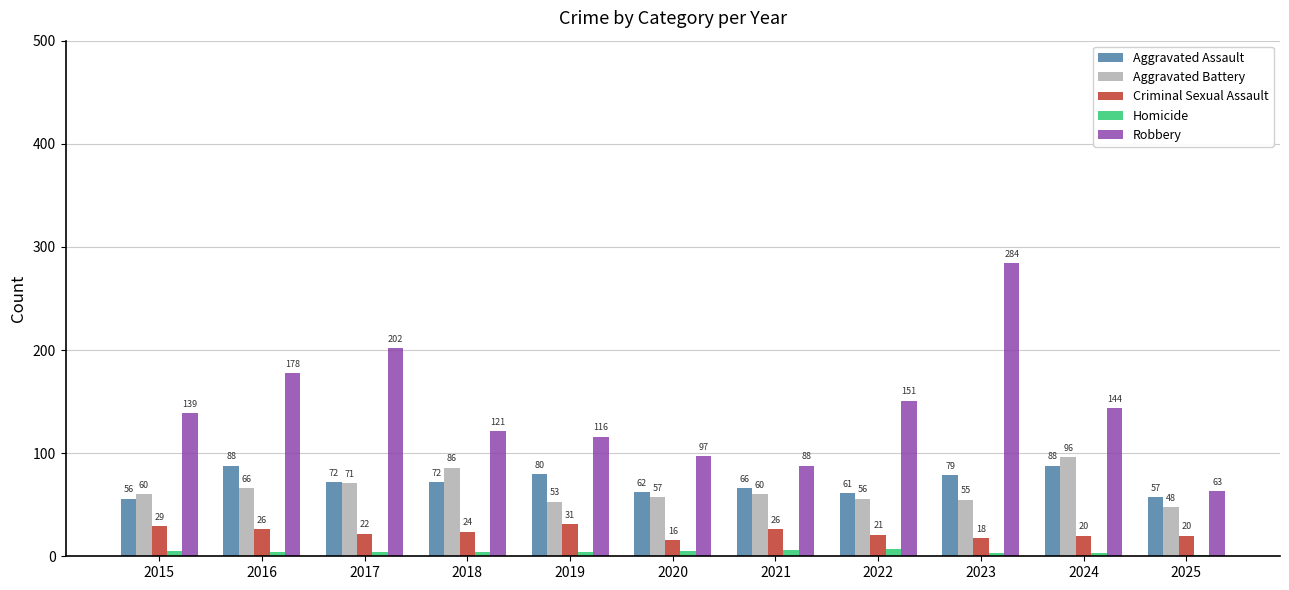

At which label does Robbery reach its peak?

2023